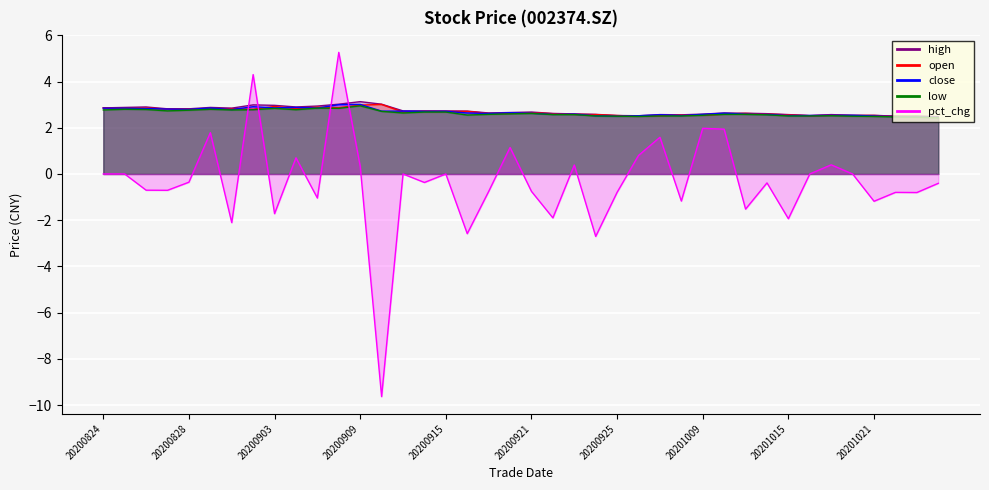

Which series has the largest total across all categories?

high